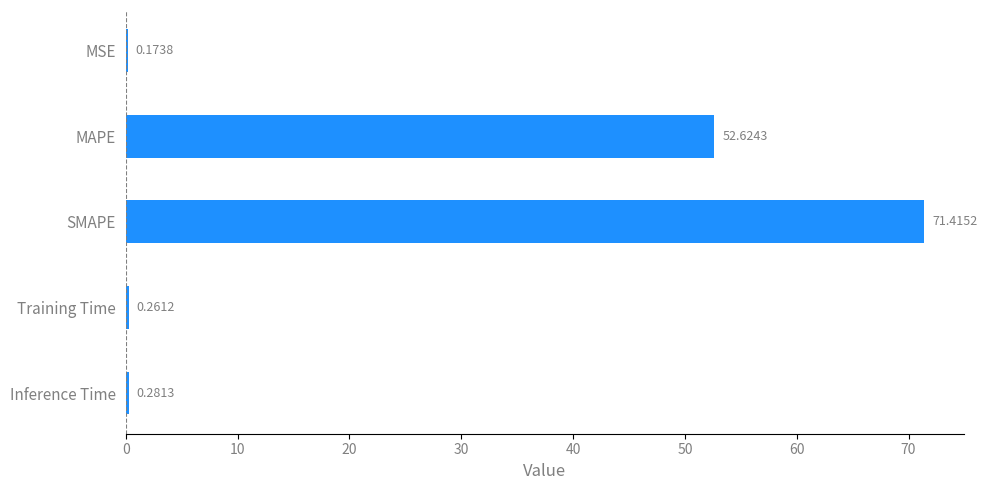

What is the change in value from MSE to MAPE?

+52.5